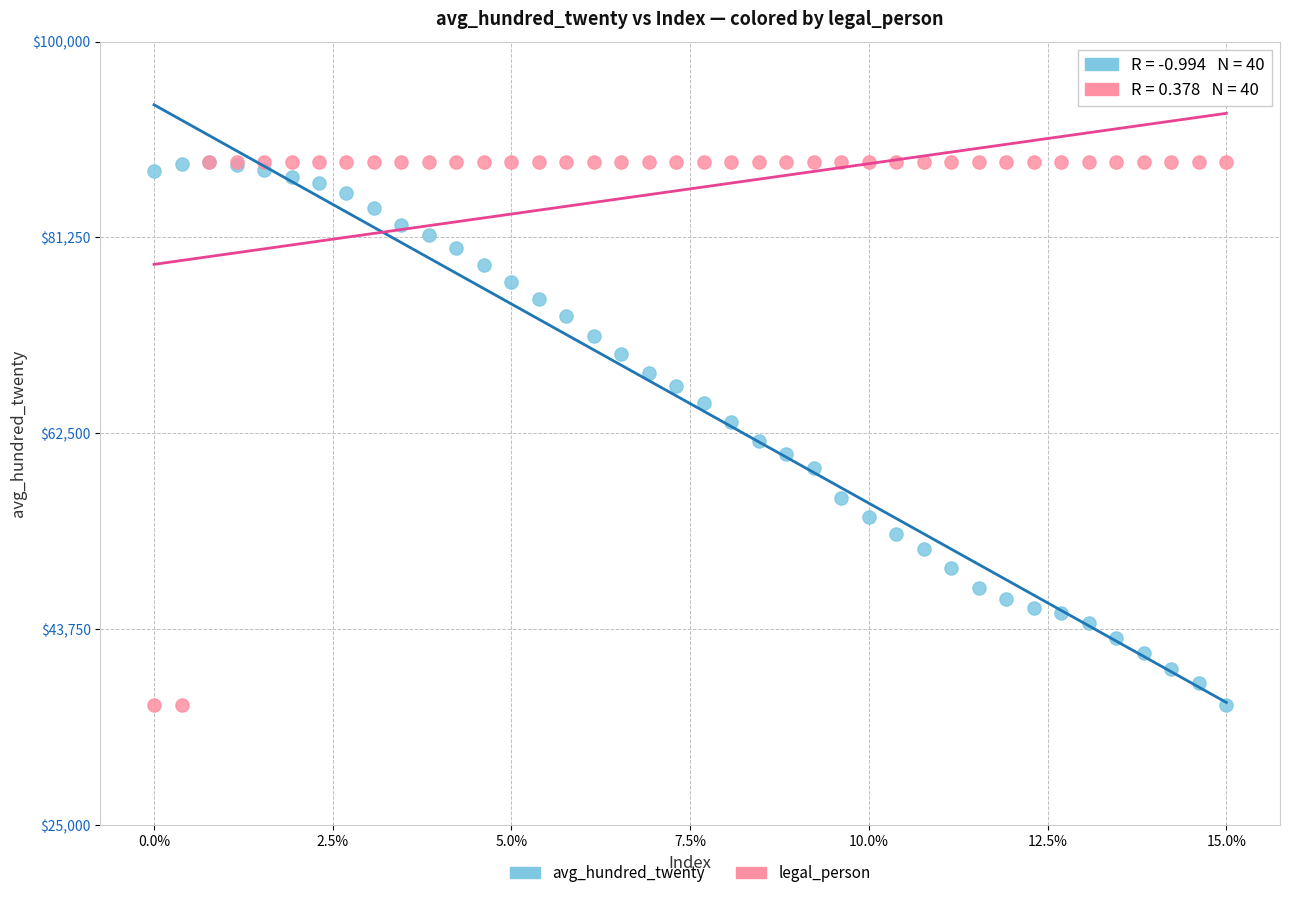

What are all the series names shown in the legend?

avg_hundred_twenty, legal_person